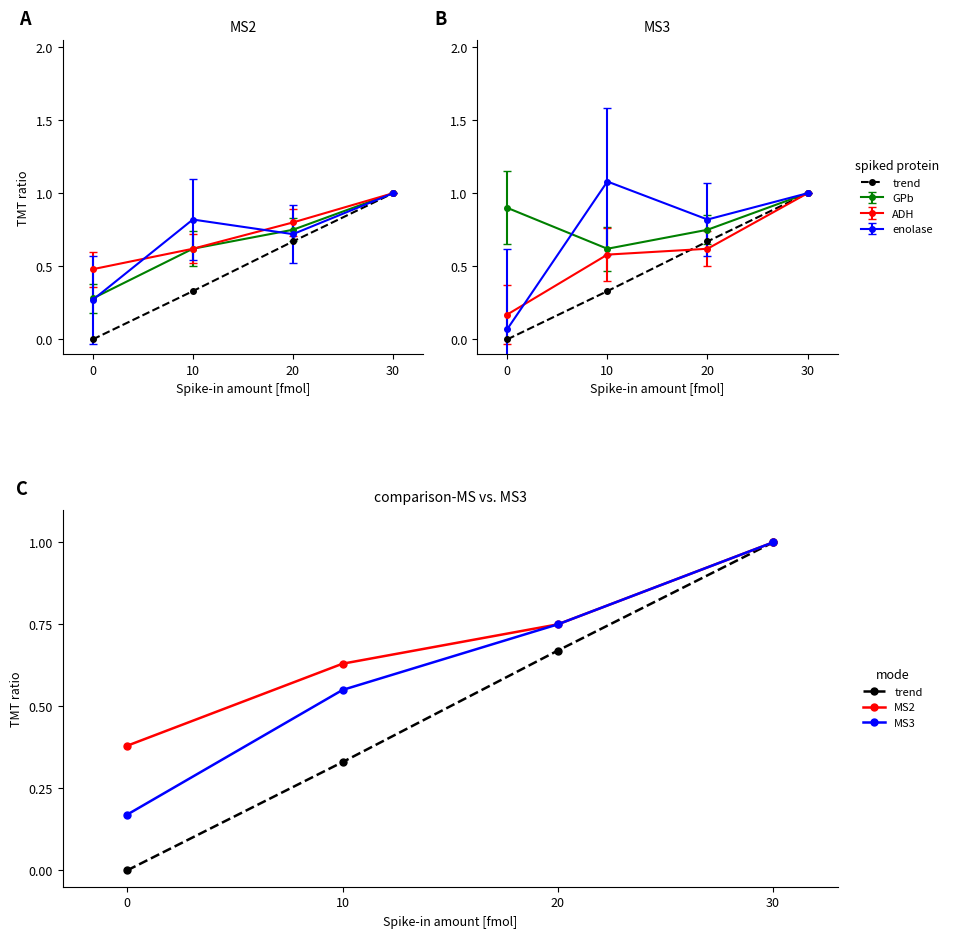

At 0, list the series in order from largest to smallest.

MS2, MS3, trend